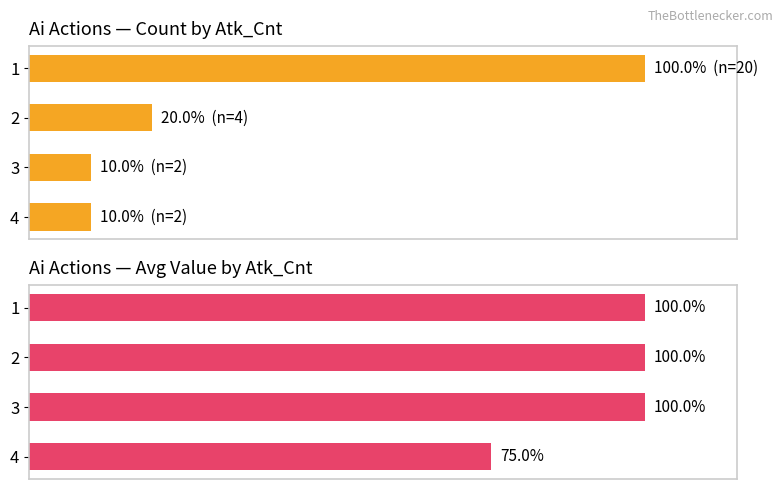

Does the chart contain stacked bars?

No